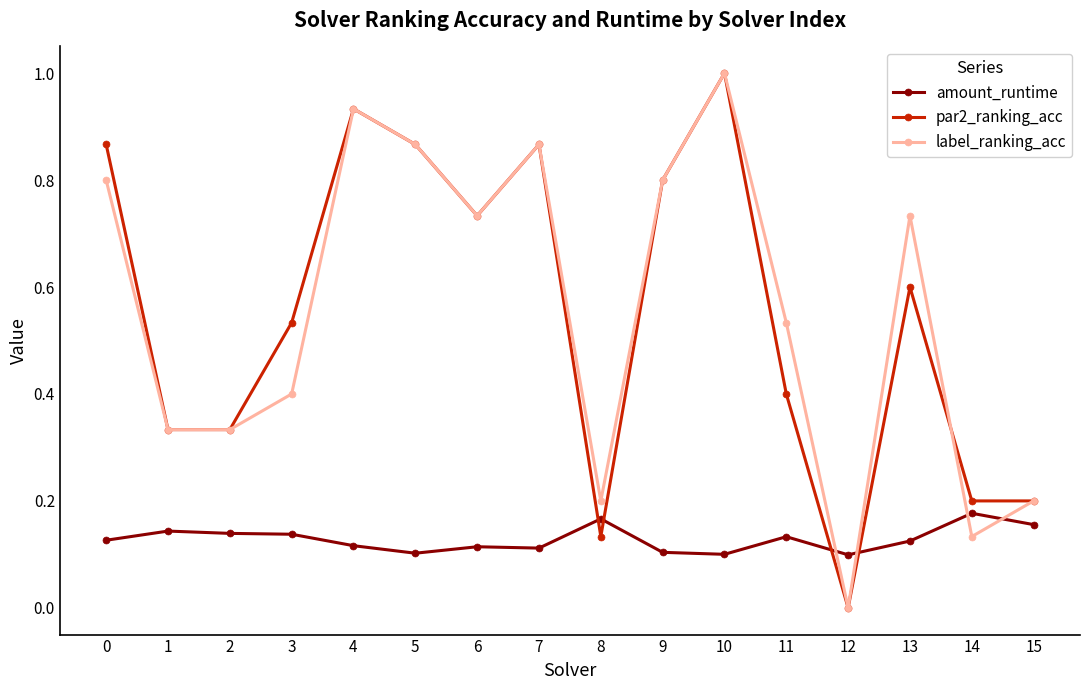

In amount_runtime, how many points are lower than both neighbors (excluding endpoints)?

4